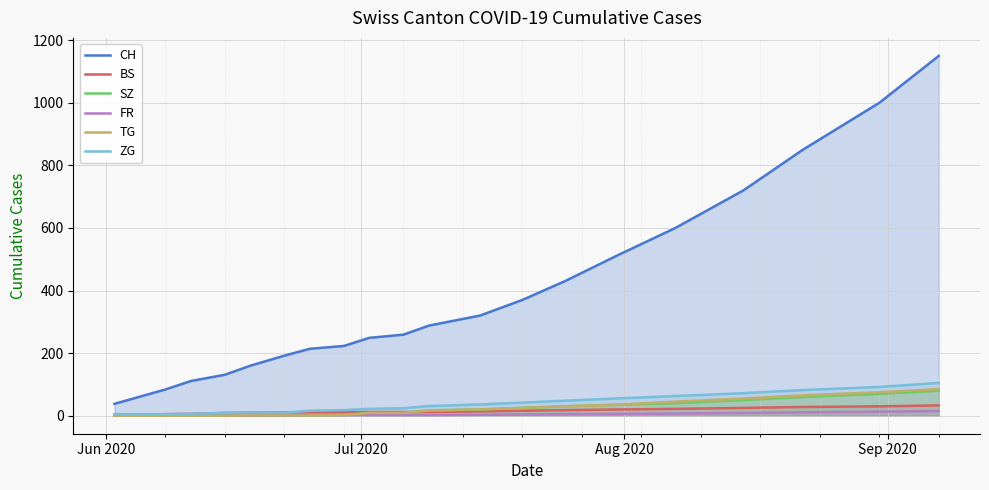

True or false: CH and TG intersect in this chart.

False